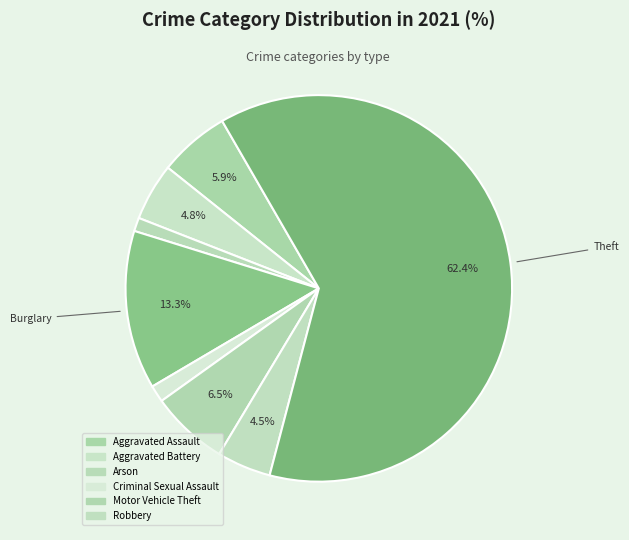

Count the number of slices in the pie.

8